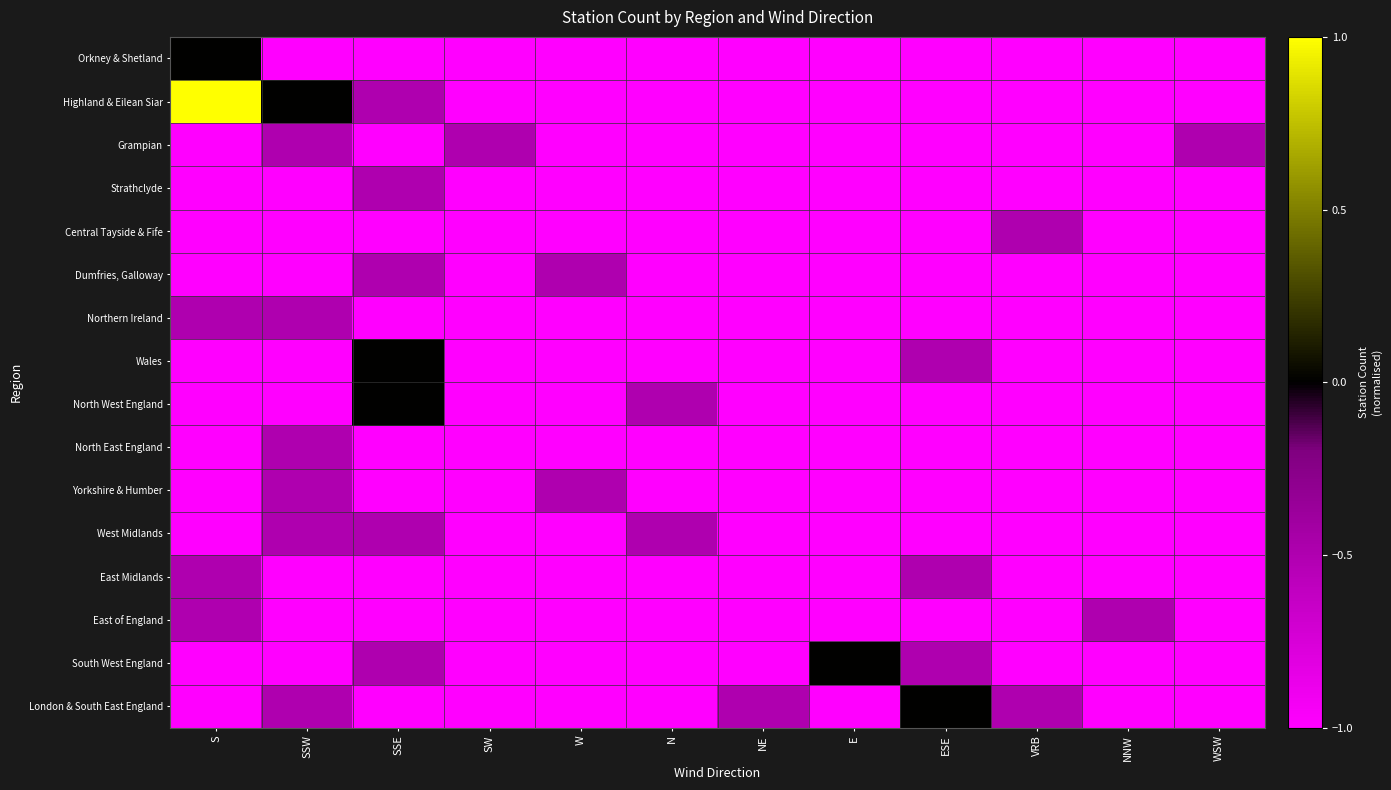

Reading left to right, what are all the values shown in this chart?

Orkney & Shetland: S=0.0	SSW=-1.0	SSE=-1.0	SW=-1.0	W=-1.0	N=-1.0	NE=-1.0	E=-1.0	ESE=-1.0	VRB=-1.0	NNW=-1.0	WSW=-1.0
Highland & Eilean Siar: S=1.0	SSW=0.0	SSE=-0.5	SW=-1.0	W=-1.0	N=-1.0	NE=-1.0	E=-1.0	ESE=-1.0	VRB=-1.0	NNW=-1.0	WSW=-1.0
Grampian: S=-1.0	SSW=-0.5	SSE=-1.0	SW=-0.5	W=-1.0	N=-1.0	NE=-1.0	E=-1.0	ESE=-1.0	VRB=-1.0	NNW=-1.0	WSW=-0.5
Strathclyde: S=-1.0	SSW=-1.0	SSE=-0.5	SW=-1.0	W=-1.0	N=-1.0	NE=-1.0	E=-1.0	ESE=-1.0	VRB=-1.0	NNW=-1.0	WSW=-1.0
Central Tayside & Fife: S=-1.0	SSW=-1.0	SSE=-1.0	SW=-1.0	W=-1.0	N=-1.0	NE=-1.0	E=-1.0	ESE=-1.0	VRB=-0.5	NNW=-1.0	WSW=-1.0
Dumfries, Galloway: S=-1.0	SSW=-1.0	SSE=-0.5	SW=-1.0	W=-0.5	N=-1.0	NE=-1.0	E=-1.0	ESE=-1.0	VRB=-1.0	NNW=-1.0	WSW=-1.0
Northern Ireland: S=-0.5	SSW=-0.5	SSE=-1.0	SW=-1.0	W=-1.0	N=-1.0	NE=-1.0	E=-1.0	ESE=-1.0	VRB=-1.0	NNW=-1.0	WSW=-1.0
Wales: S=-1.0	SSW=-1.0	SSE=0.0	SW=-1.0	W=-1.0	N=-1.0	NE=-1.0	E=-1.0	ESE=-0.5	VRB=-1.0	NNW=-1.0	WSW=-1.0
North West England: S=-1.0	SSW=-1.0	SSE=0.0	SW=-1.0	W=-1.0	N=-0.5	NE=-1.0	E=-1.0	ESE=-1.0	VRB=-1.0	NNW=-1.0	WSW=-1.0
North East England: S=-1.0	SSW=-0.5	SSE=-1.0	SW=-1.0	W=-1.0	N=-1.0	NE=-1.0	E=-1.0	ESE=-1.0	VRB=-1.0	NNW=-1.0	WSW=-1.0
Yorkshire & Humber: S=-1.0	SSW=-0.5	SSE=-1.0	SW=-1.0	W=-0.5	N=-1.0	NE=-1.0	E=-1.0	ESE=-1.0	VRB=-1.0	NNW=-1.0	WSW=-1.0
West Midlands: S=-1.0	SSW=-0.5	SSE=-0.5	SW=-1.0	W=-1.0	N=-0.5	NE=-1.0	E=-1.0	ESE=-1.0	VRB=-1.0	NNW=-1.0	WSW=-1.0
East Midlands: S=-0.5	SSW=-1.0	SSE=-1.0	SW=-1.0	W=-1.0	N=-1.0	NE=-1.0	E=-1.0	ESE=-0.5	VRB=-1.0	NNW=-1.0	WSW=-1.0
East of England: S=-0.5	SSW=-1.0	SSE=-1.0	SW=-1.0	W=-1.0	N=-1.0	NE=-1.0	E=-1.0	ESE=-1.0	VRB=-1.0	NNW=-0.5	WSW=-1.0
South West England: S=-1.0	SSW=-1.0	SSE=-0.5	SW=-1.0	W=-1.0	N=-1.0	NE=-1.0	E=0.0	ESE=-0.5	VRB=-1.0	NNW=-1.0	WSW=-1.0
London & South East England: S=-1.0	SSW=-0.5	SSE=-1.0	SW=-1.0	W=-1.0	N=-1.0	NE=-0.5	E=-1.0	ESE=0.0	VRB=-0.5	NNW=-1.0	WSW=-1.0